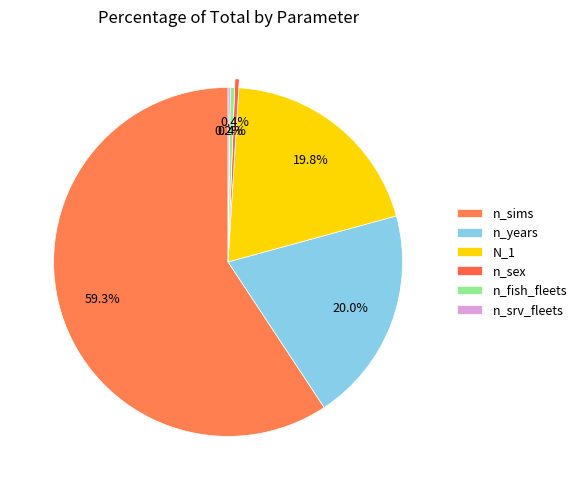

How many segments does this pie chart have?

6